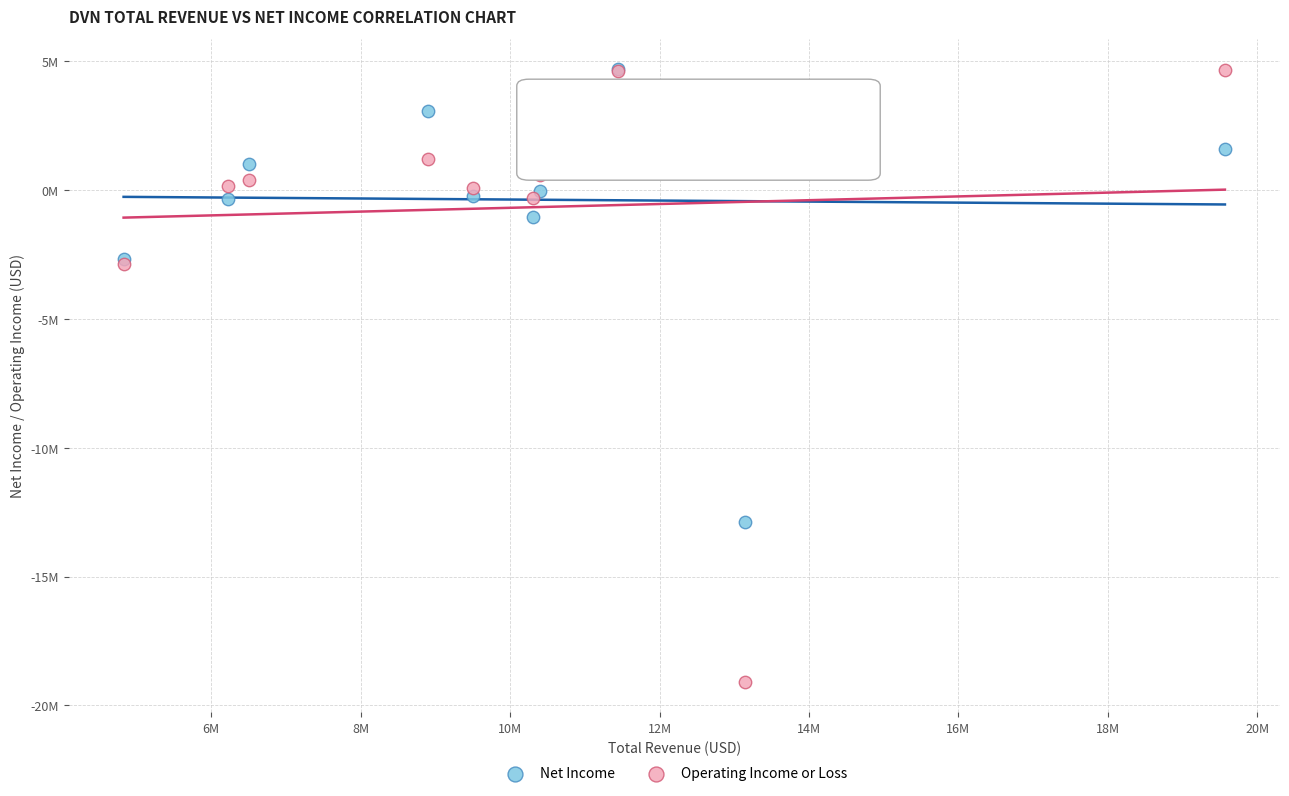

Which series contains the lowest Y value?

Operating Income or Loss